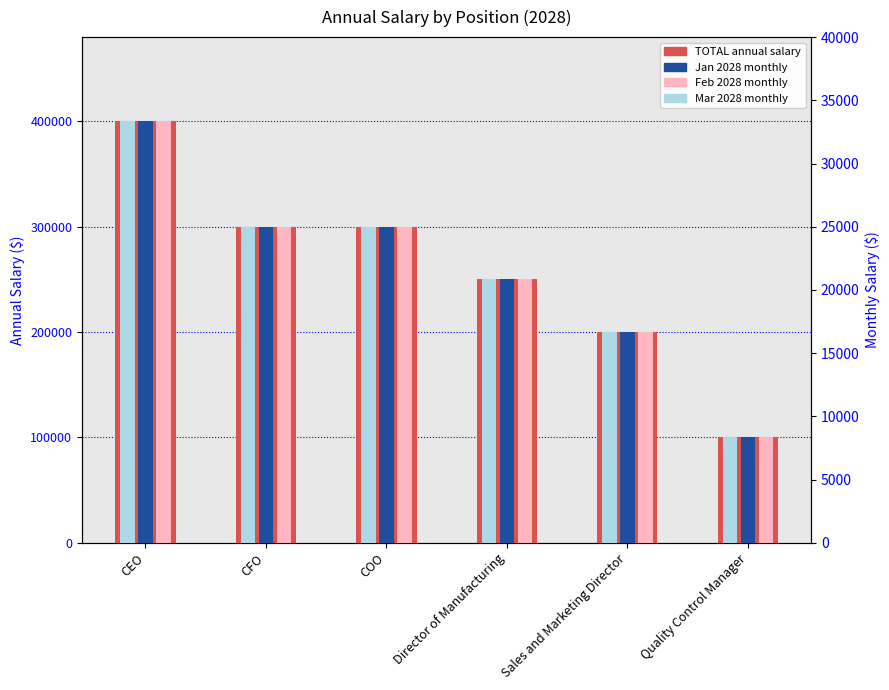

What is the greatest value displayed?

400000.0